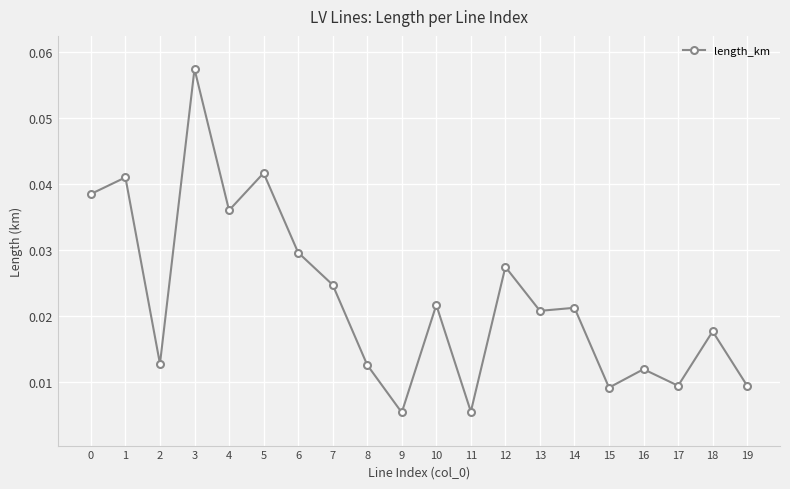

At which category does the data reach its first local valley?

2